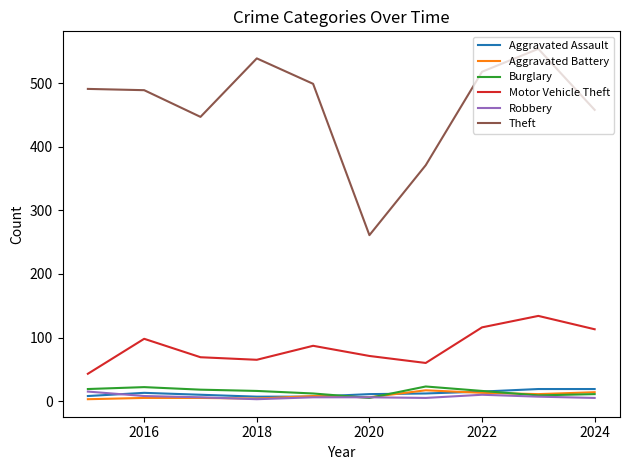

True or false: Motor Vehicle Theft and Theft cross at least once.

False